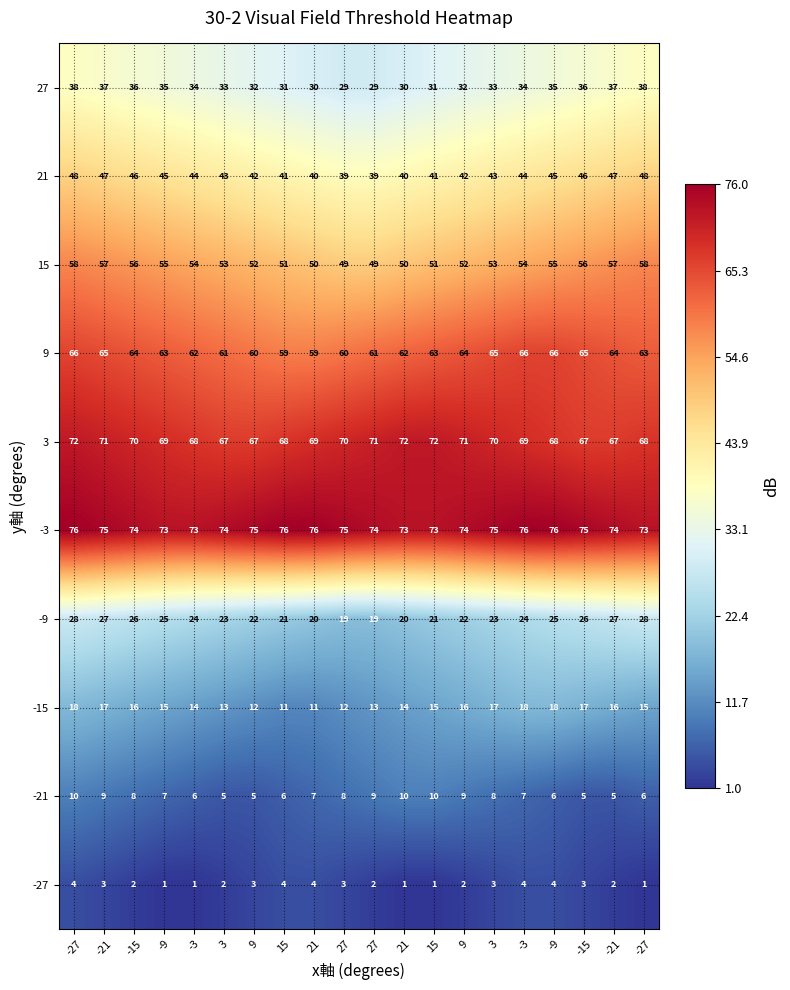

At how many categories does at least one series exceed 2?

20